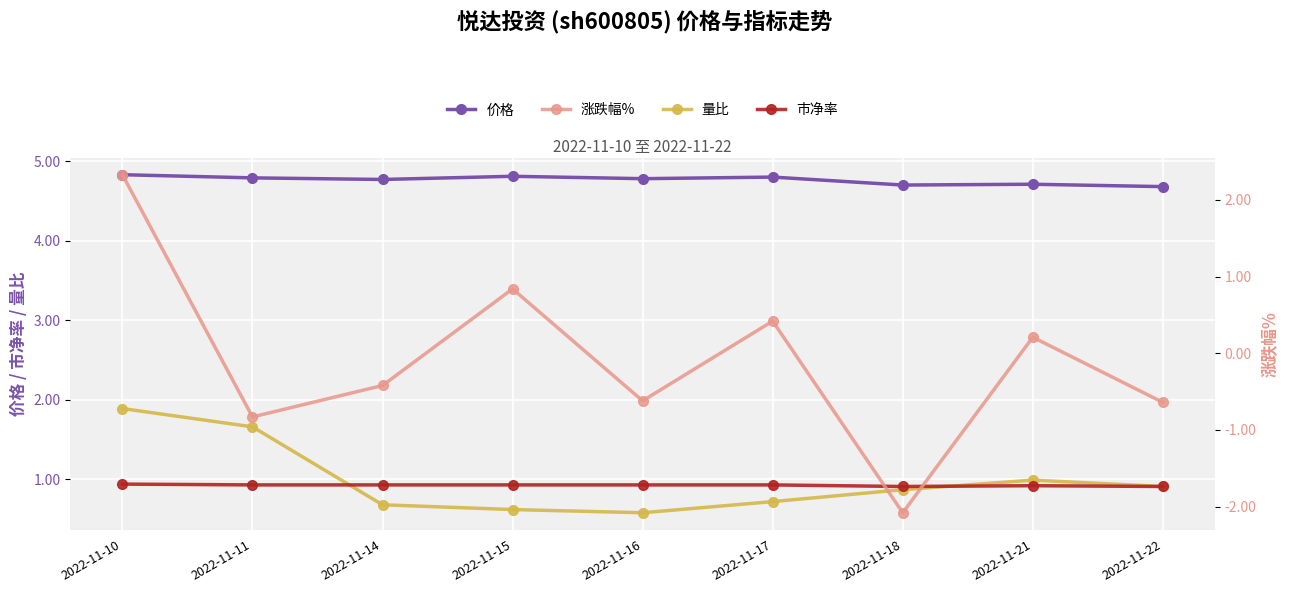

How many interior local valleys does the 价格 series have?

3